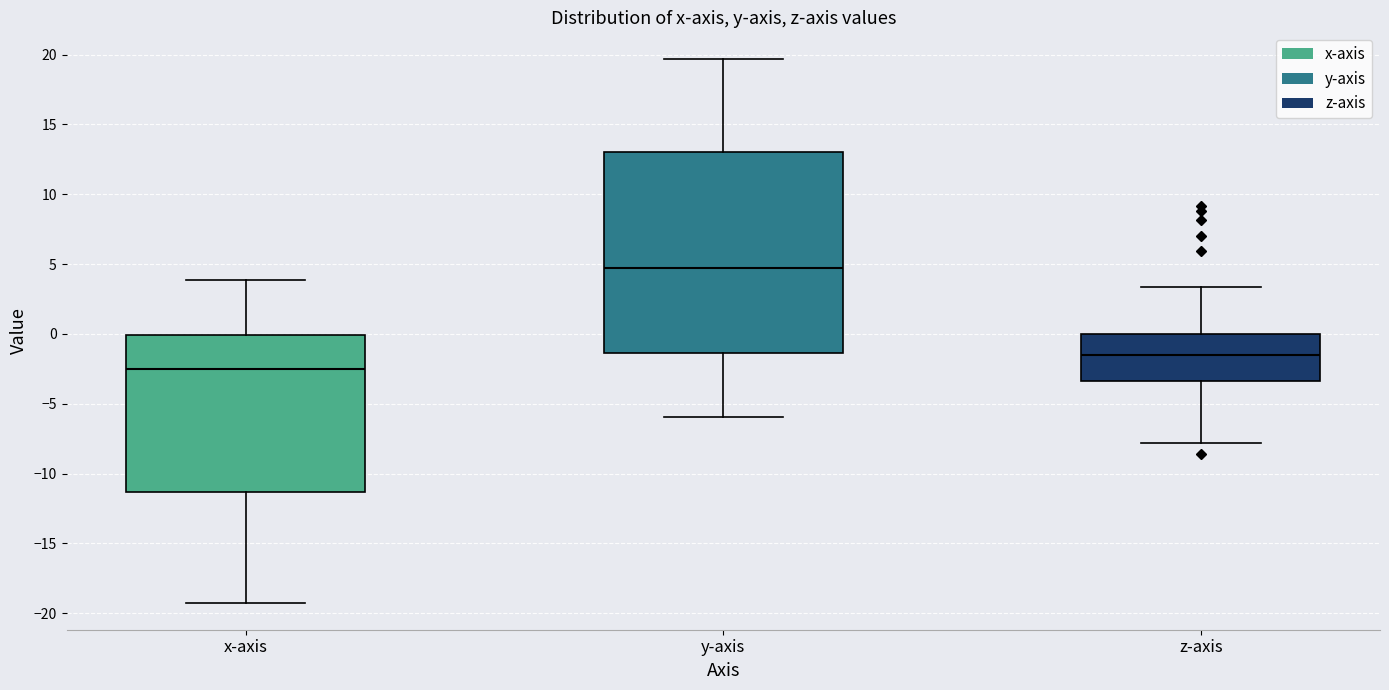

Where does the median line of the box for y-axis sit on the y-axis? The values are not printed on the chart, so give them approximately, as read against the axis.

4.5